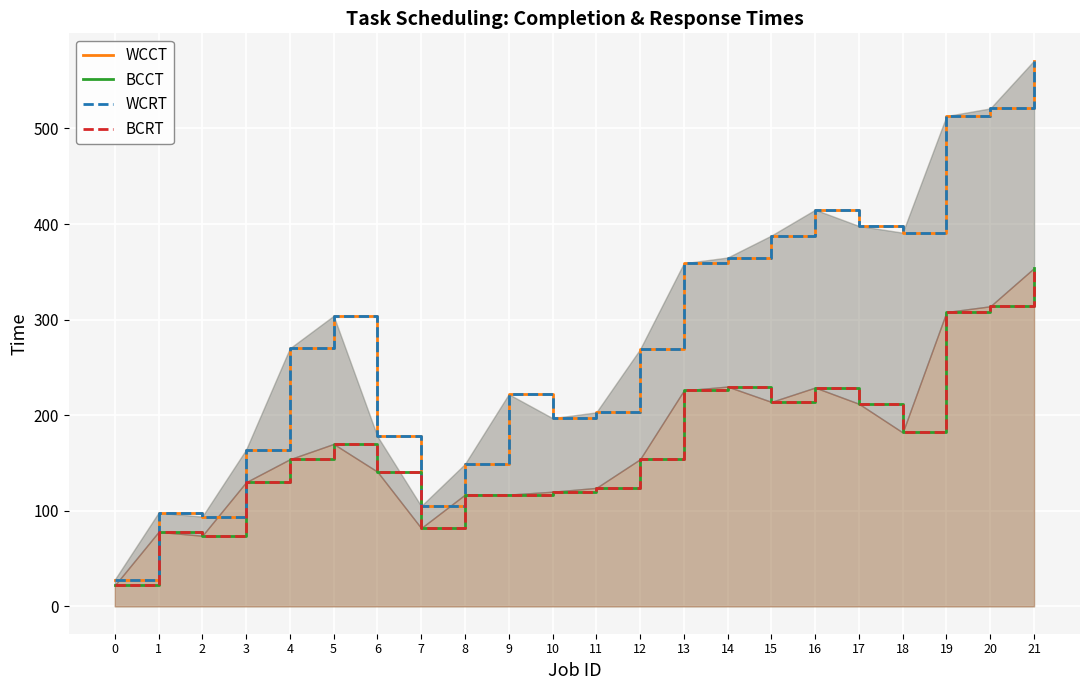

Between 1 and 13, which is larger?

13